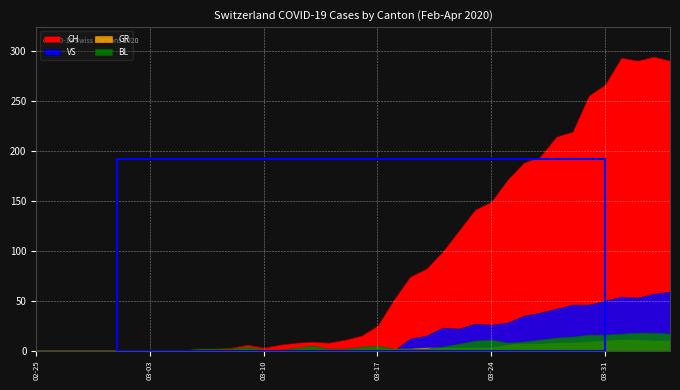

What position from the left is 2020-03-29?

34